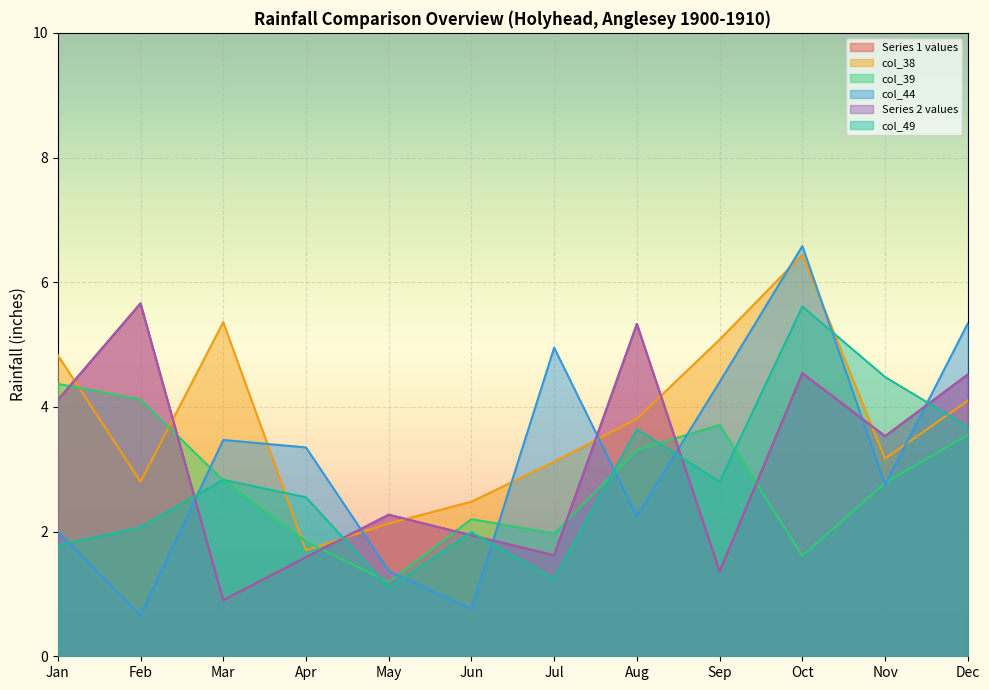

At which category does col_38 reach its first local peak?

Mar